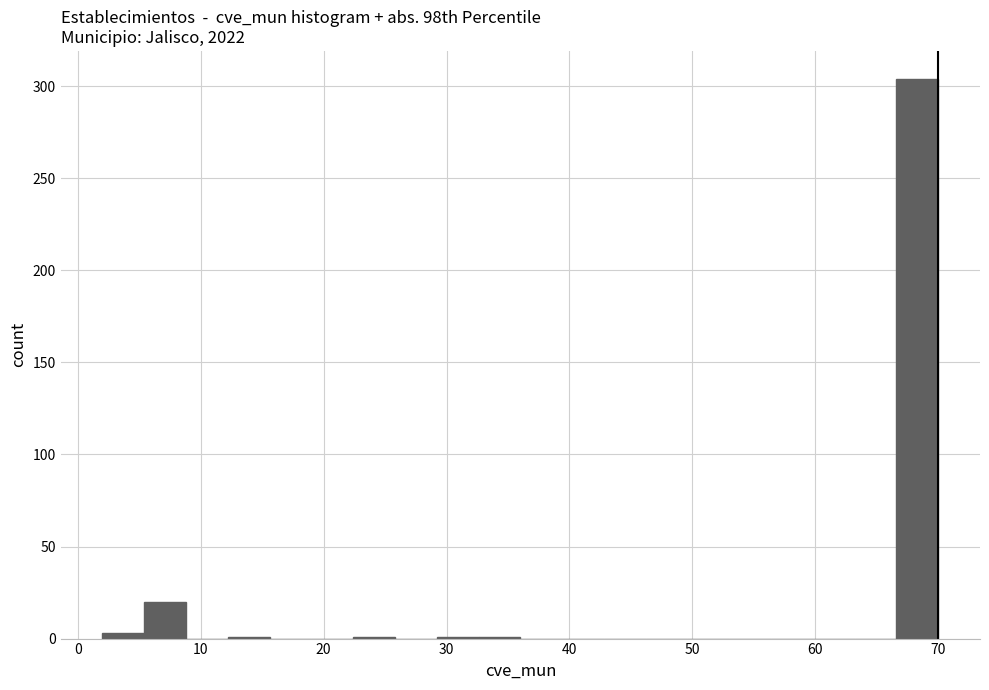

Around what value on the x-axis is the tallest bar? Give the approximate position of its centre, as read against the axis.

68